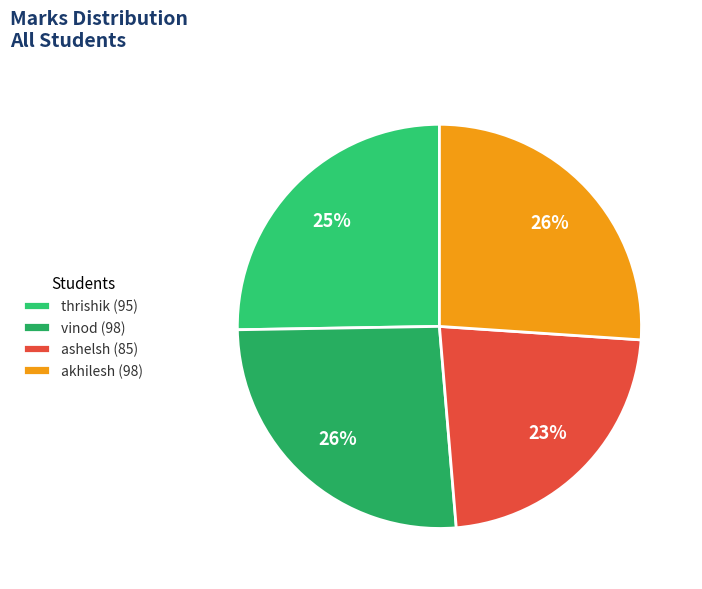

Is there a majority slice in this chart?

No